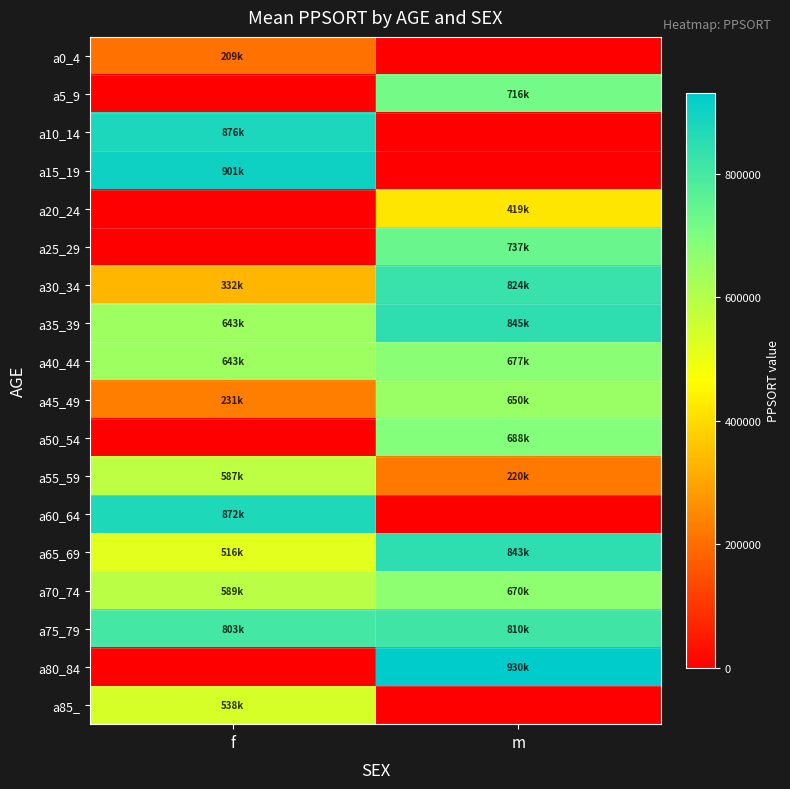

Count the number of data series in this chart.

18